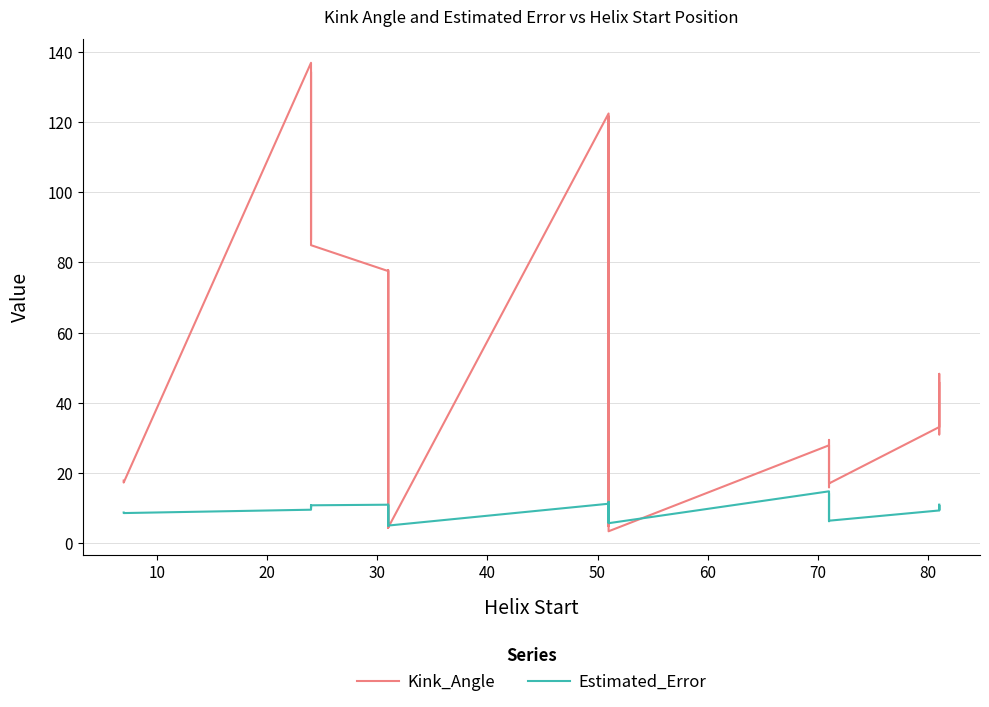

How many interior local valleys does the Kink_Angle series have?

9